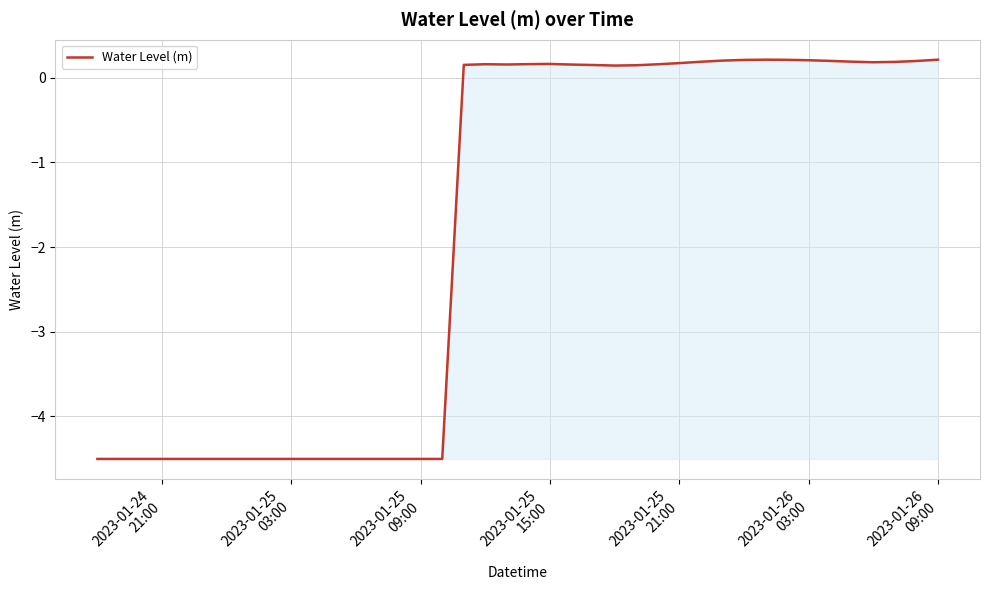

What is the smallest value displayed?

-4.5